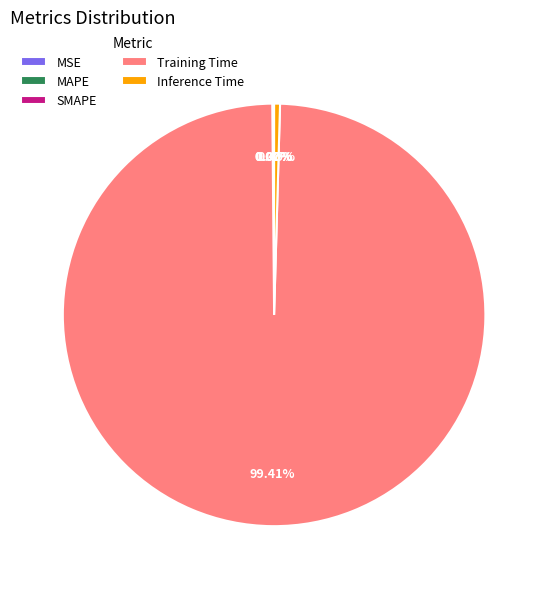

Is it true that Training Time is 89% of the pie?

False